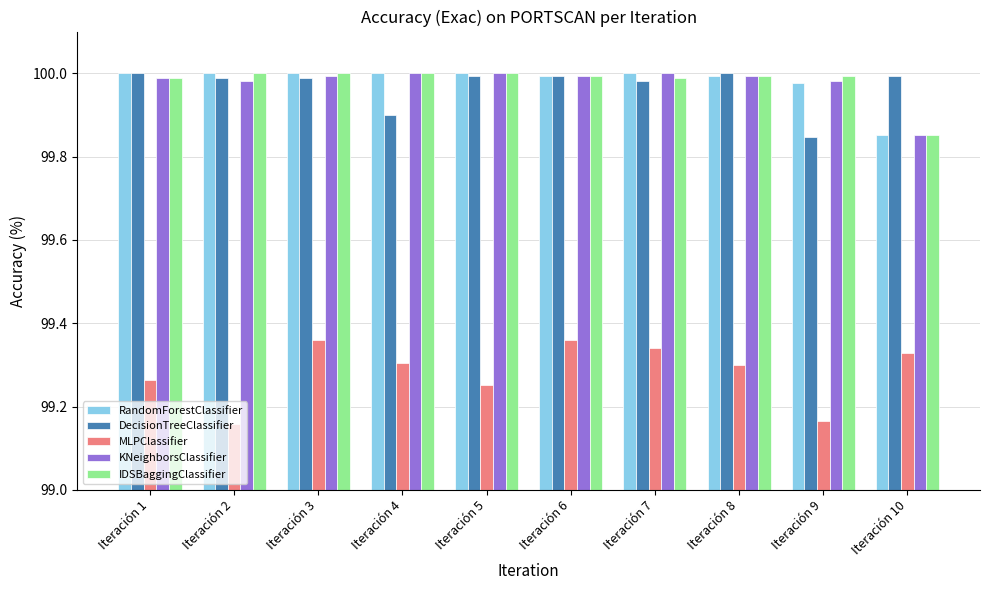

What are all the series names shown in the legend?

RandomForestClassifier, DecisionTreeClassifier, MLPClassifier, KNeighborsClassifier, IDSBaggingClassifier